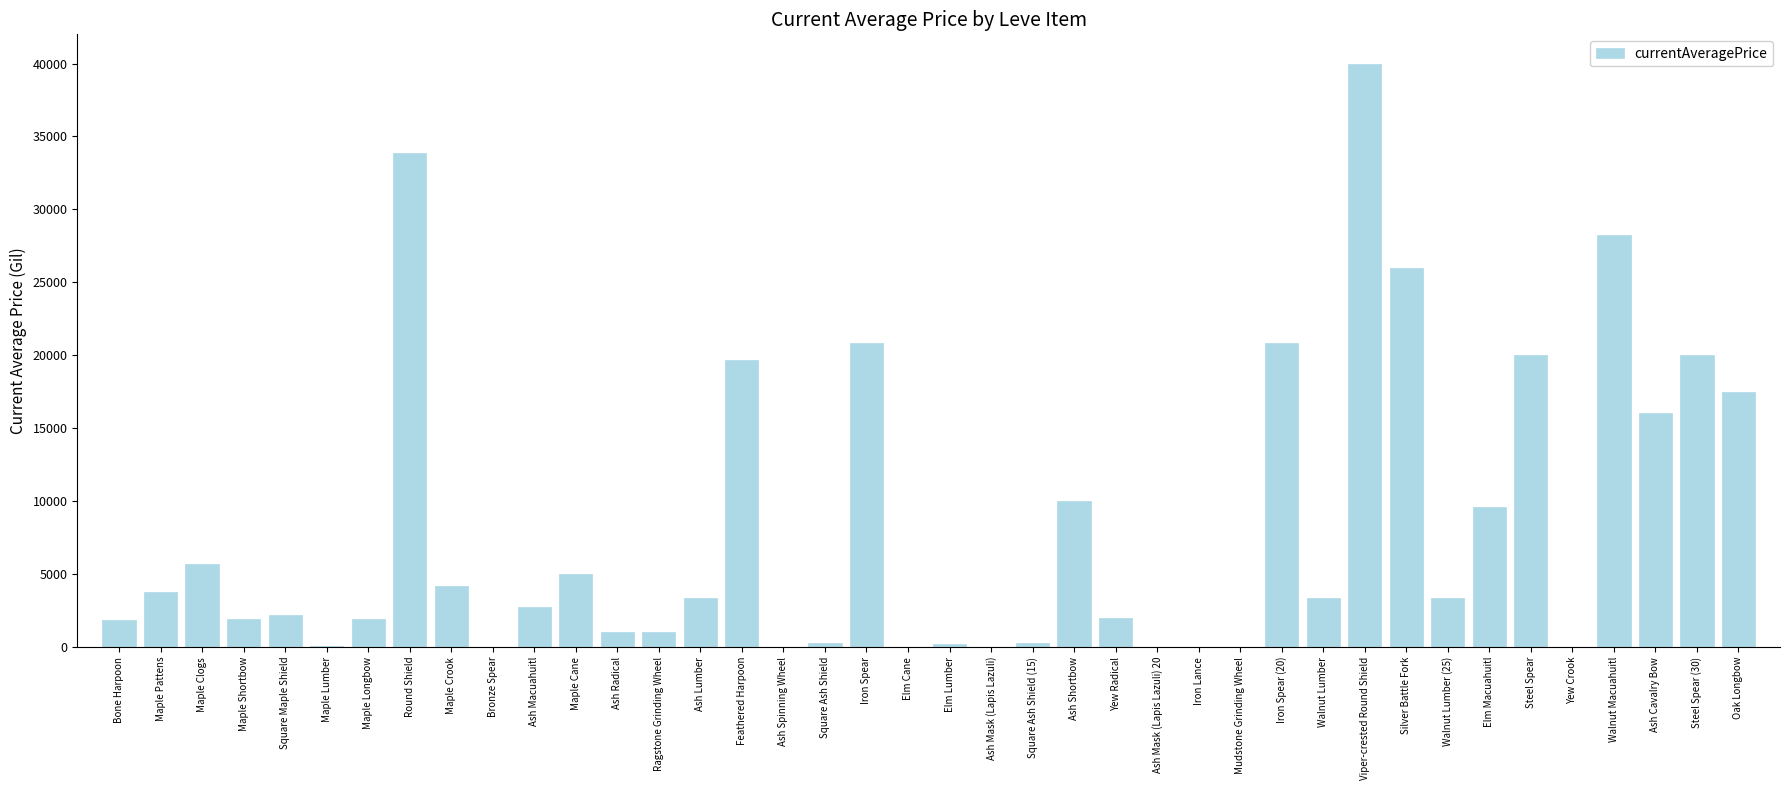

What is the change in value from Ash Shortbow to Yew Crook?

-10000.0